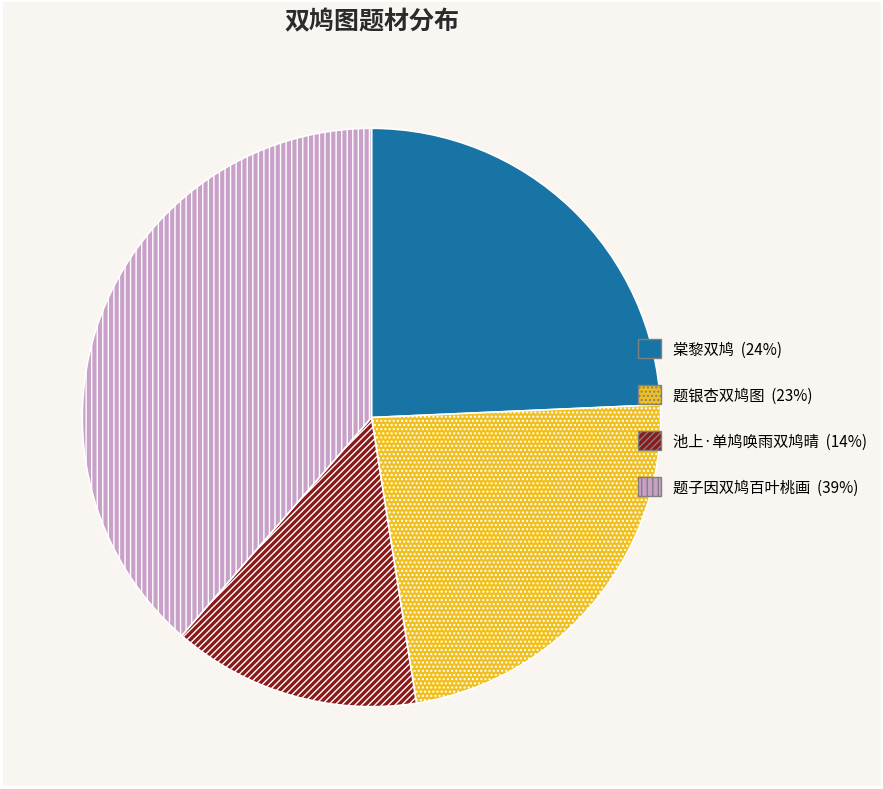

Rank the categories by value from lowest to highest.

池上·单鸠唤雨双鸠晴, 题银杏双鸠图, 棠黎双鸠, 题子因双鸠百叶桃画